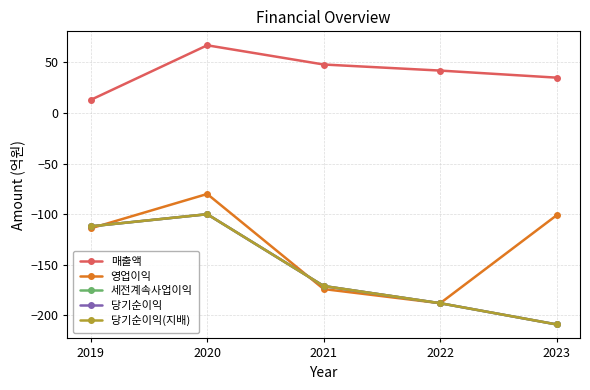

Reading left to right, extract all data points from this chart.

매출액: 2019=13	2020=67	2021=48	2022=42	2023=35
영업이익: 2019=-114	2020=-80	2021=-174	2022=-188	2023=-101
세전계속사업이익: 2019=-112	2020=-100	2021=-171	2022=-188	2023=-209
당기순이익: 2019=-112	2020=-100	2021=-171	2022=-188	2023=-209
당기순이익(지배): 2019=-112	2020=-100	2021=-171	2022=-188	2023=-209